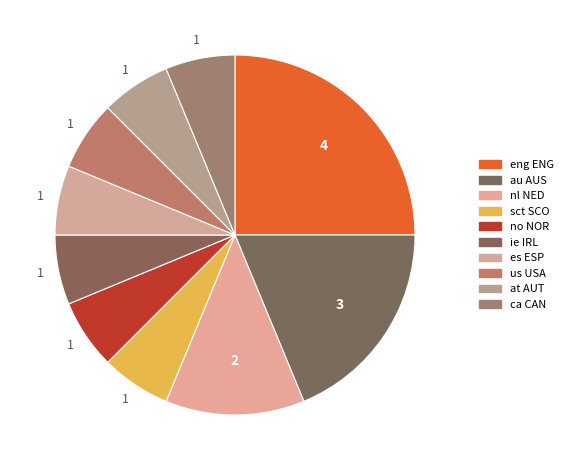

How many segments does this pie chart have?

10